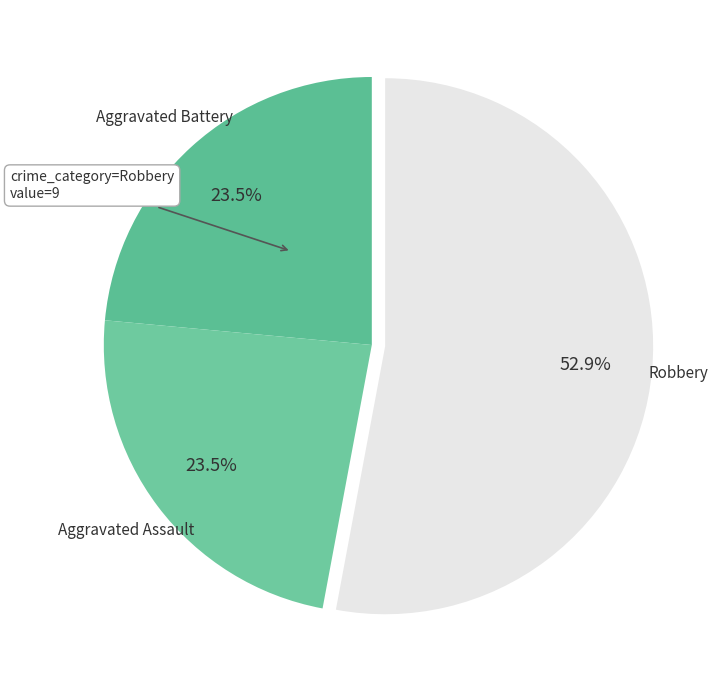

What portion of the pie excludes Aggravated Assault?

76.5%